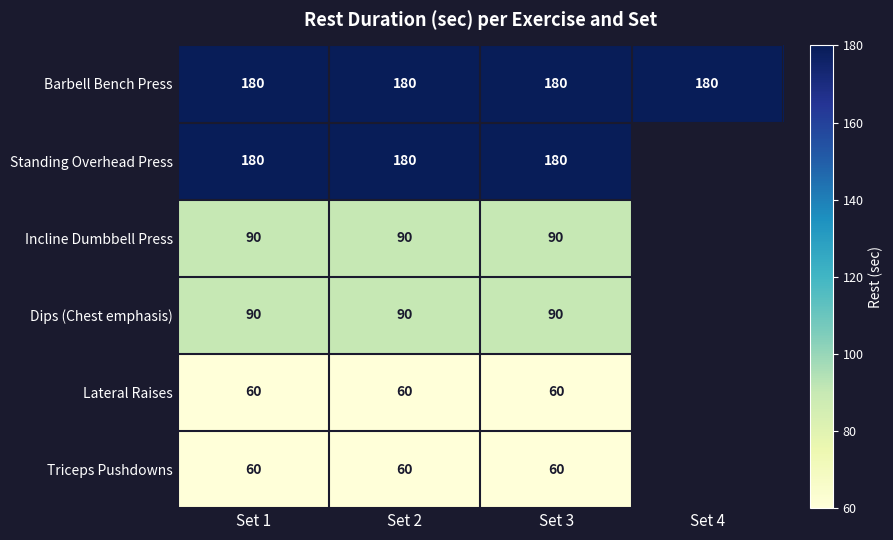

What is the average value of the Barbell Bench Press series?

180